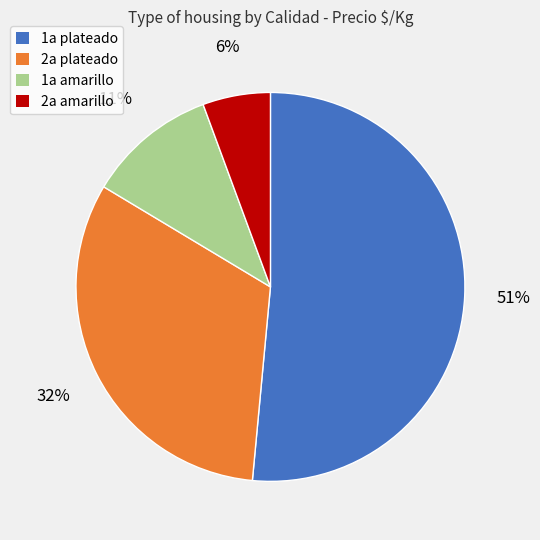

Is there a majority slice in this chart?

Yes